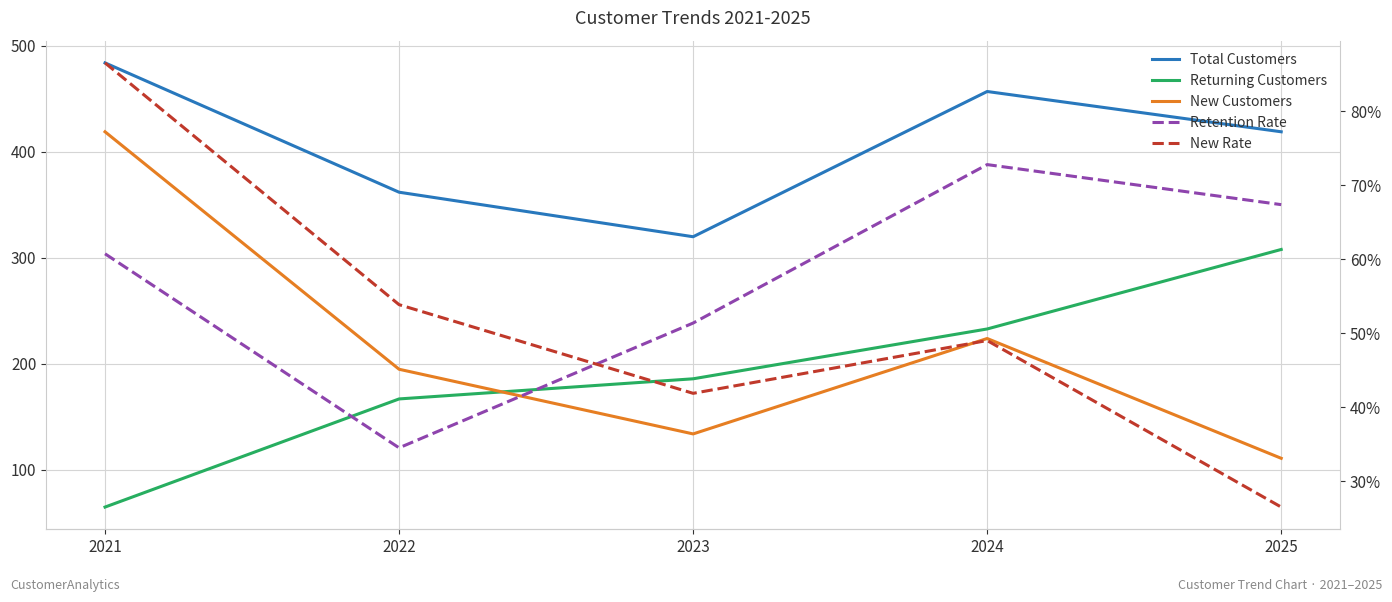

What value does the New Customers series have at 2022?

195.0